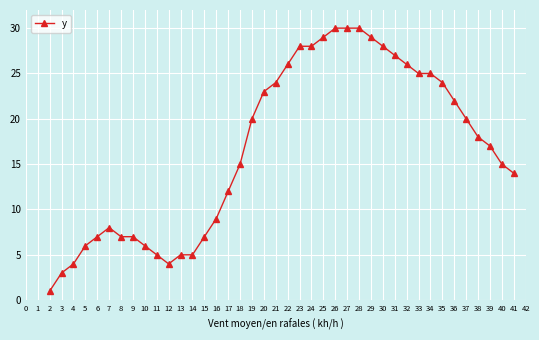

What is the difference between the maximum and second lowest values?

27